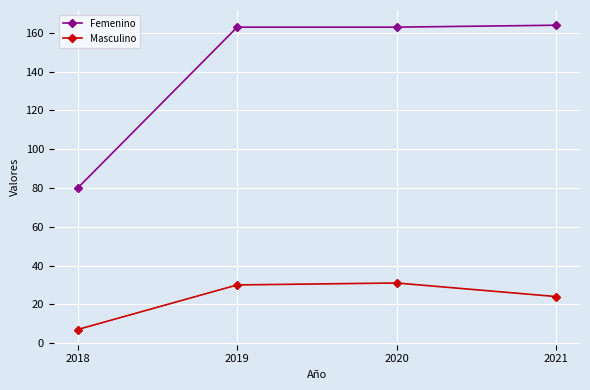

How many data points does each series have?

4